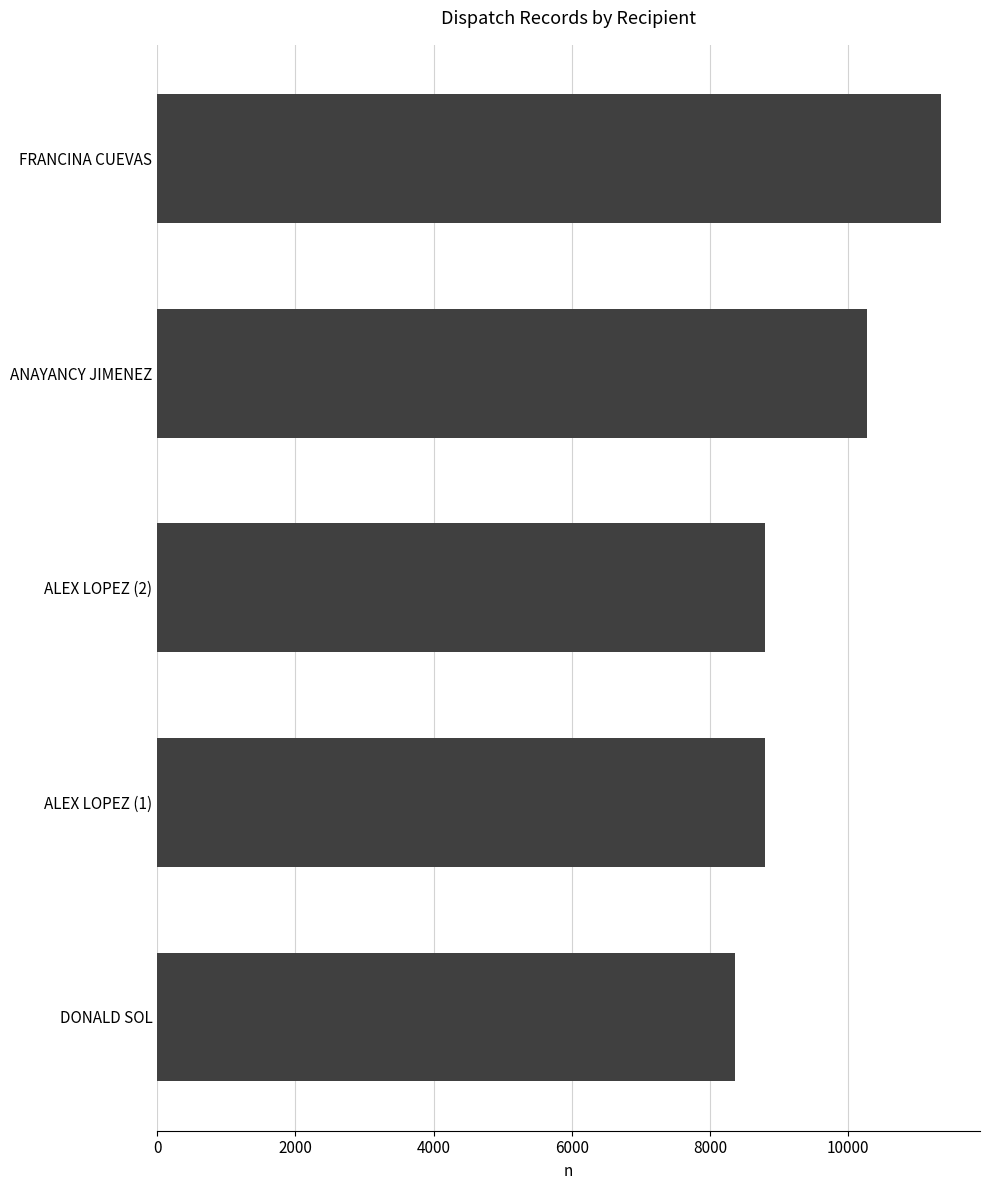

The value at FRANCINA CUEVAS is 3528. True or false?

False